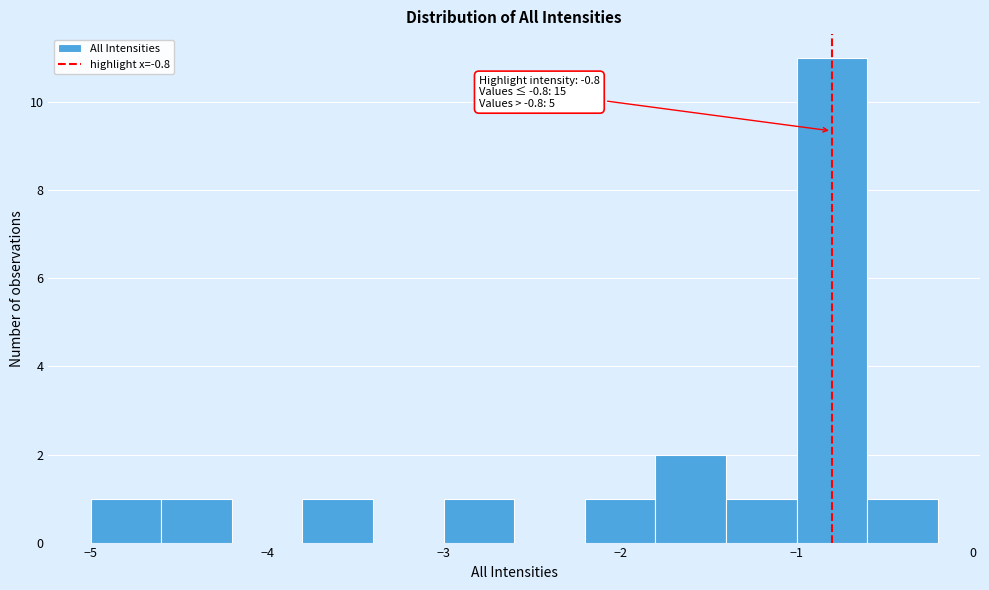

Which range on the x-axis has the tallest bar?

-1.0 to -0.6